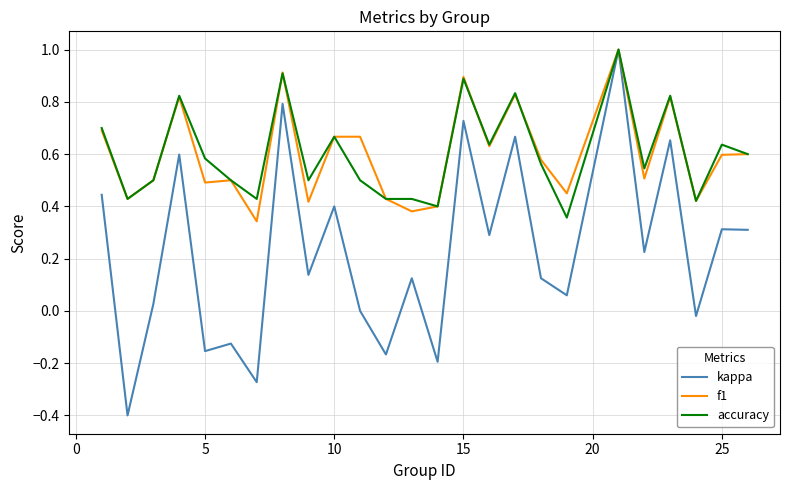

Count the number of data series in this chart.

3